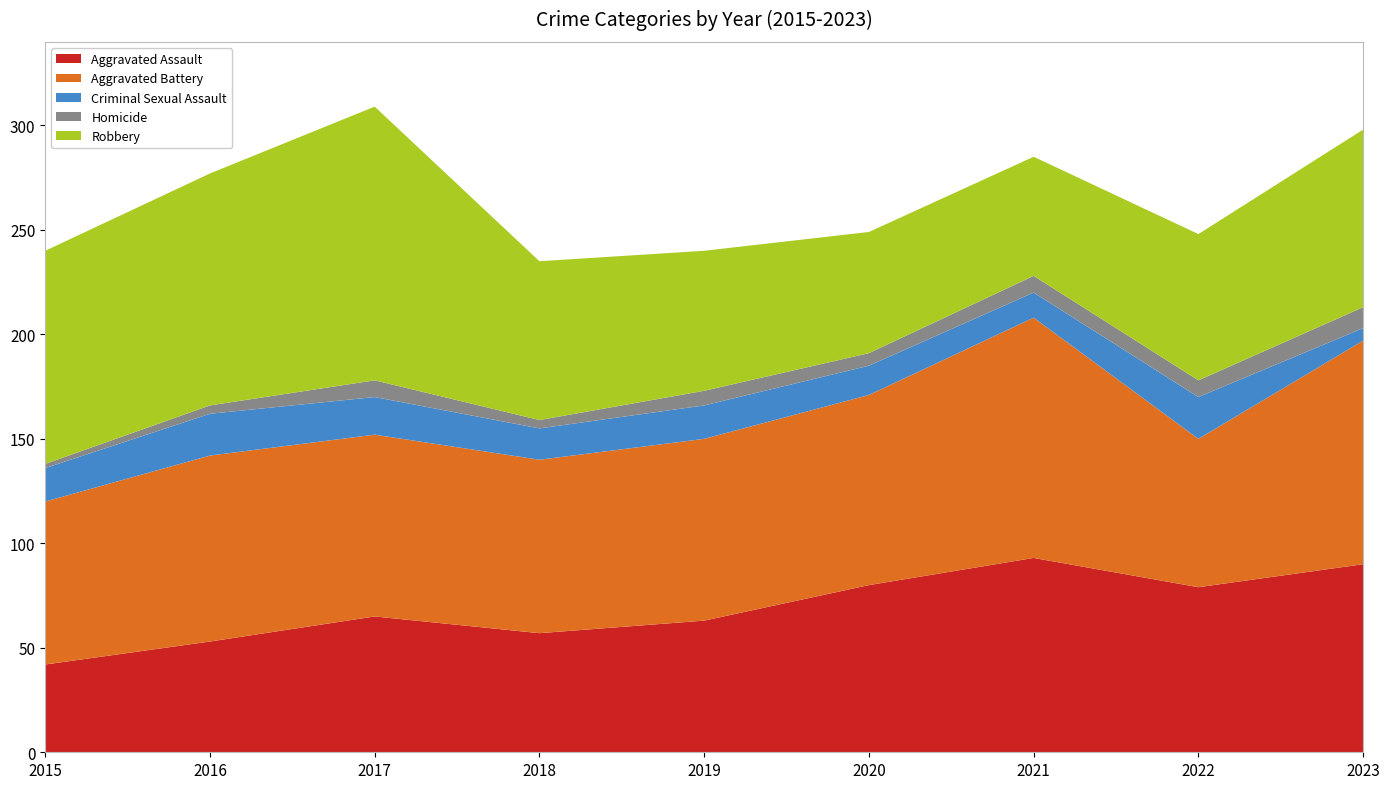

Reading right to left, what are all the values shown in this chart?

Aggravated Assault: 90	79	93	80	63	57	65	53	42
Aggravated Battery: 107	71	115	91	87	83	87	89	78
Criminal Sexual Assault: 6	20	12	14	16	15	18	20	16
Homicide: 10	8	8	6	7	4	8	4	2
Robbery: 85	70	57	58	67	76	131	111	102